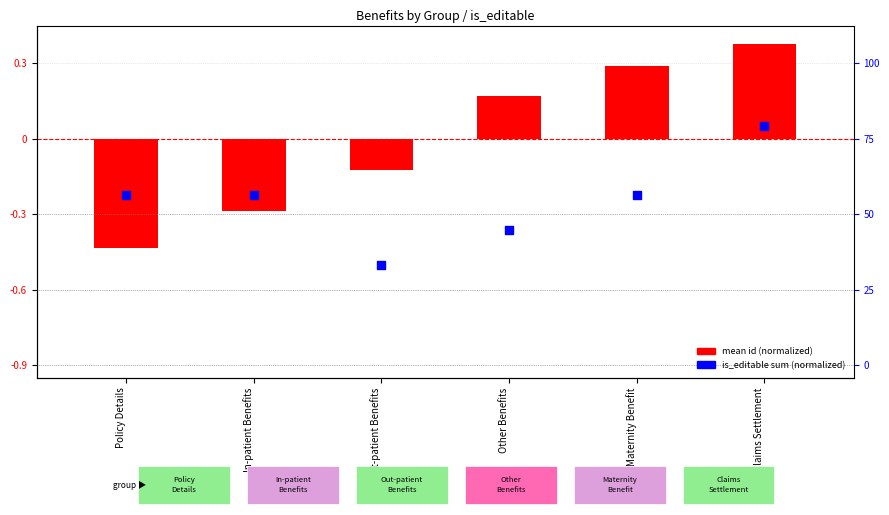

Is the value of is_editable sum (normalized) at Claims Settlement greater than the value of mean id (normalized) at Other Benefits?

No